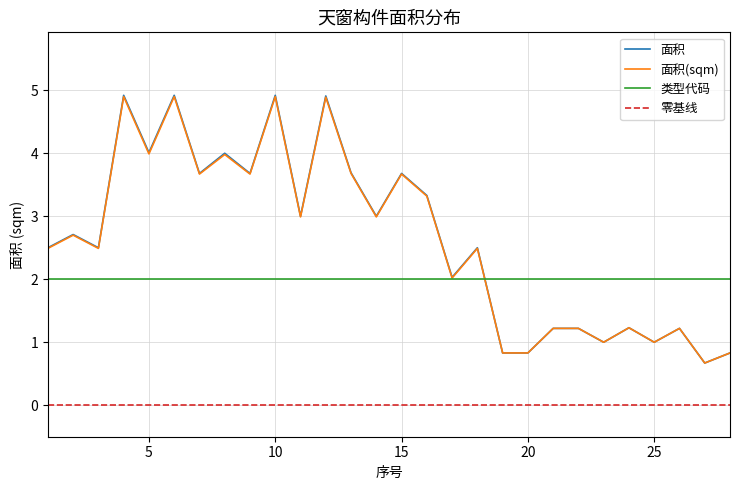

True or false: 面积 has a value of 3.7 at 15.

True